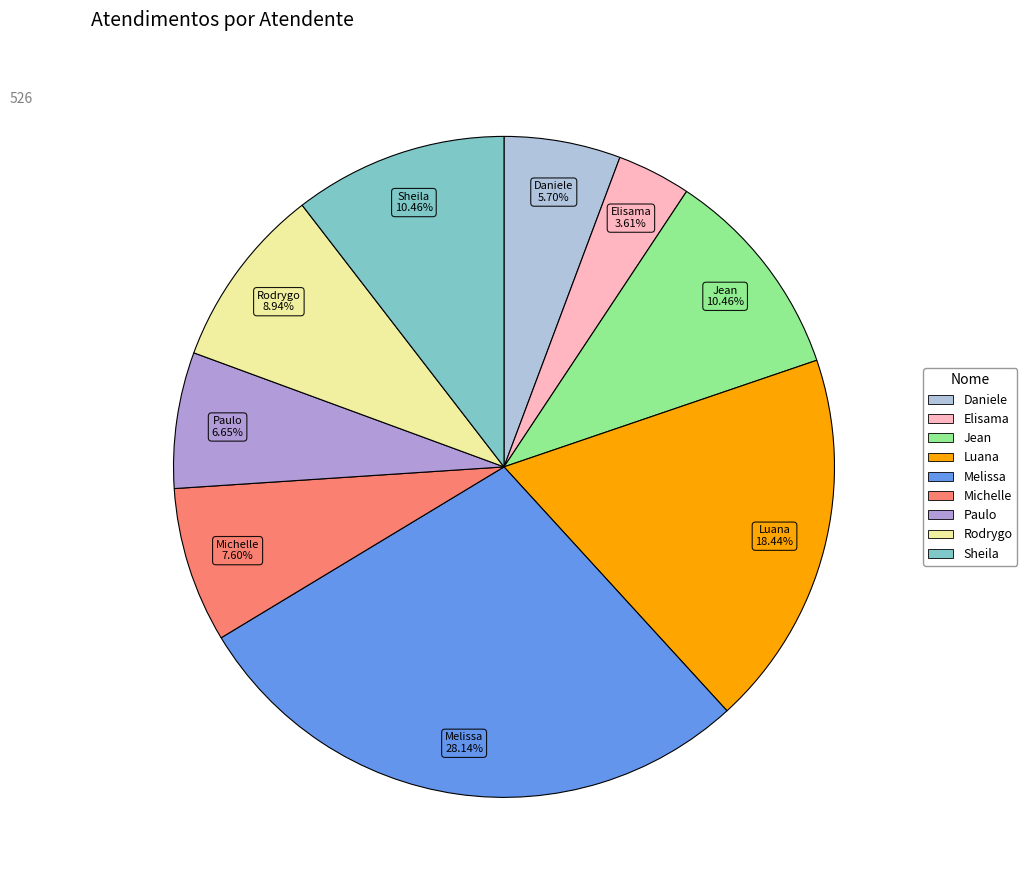

Is there a majority slice in this chart?

No